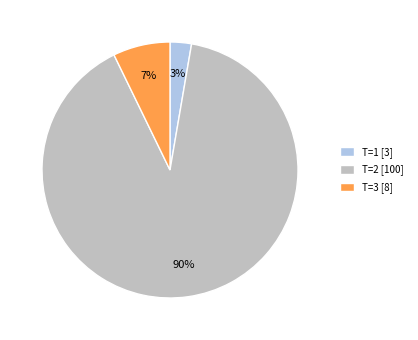

What is the largest slice in the pie chart?

T=2 [100]